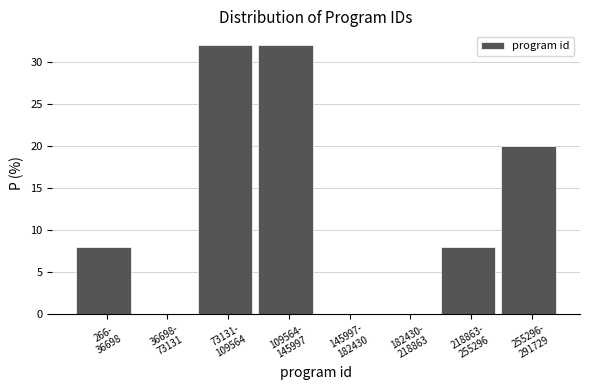

What is the sum of all values?

100